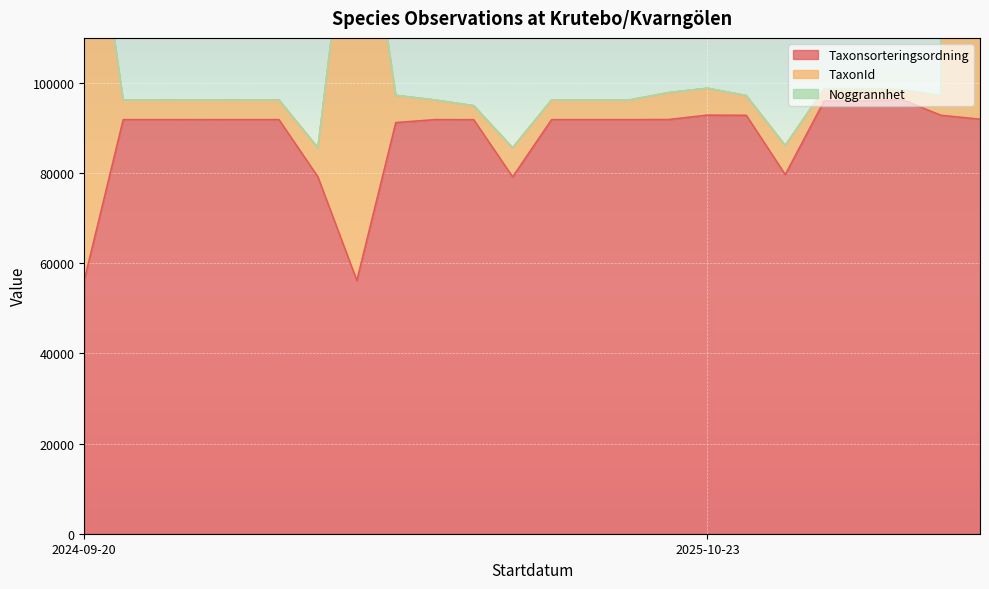

True or false: Taxonsorteringsordning has more than 0 points higher than both neighbors.

True